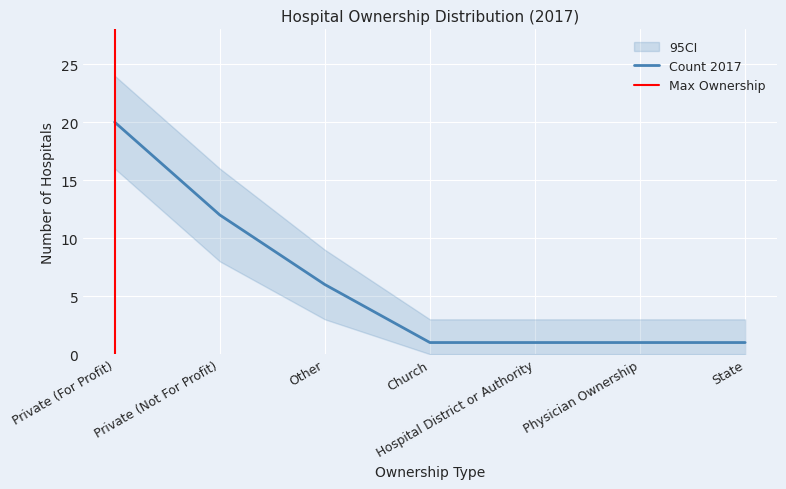

What is the sum of the values at Hospital District or Authority and Church?

2